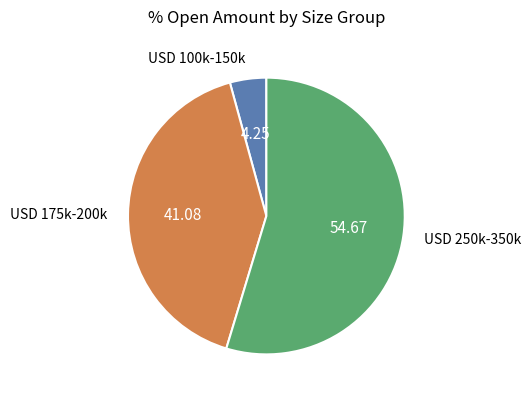

Is there any slice that represents more than half of the pie?

Yes